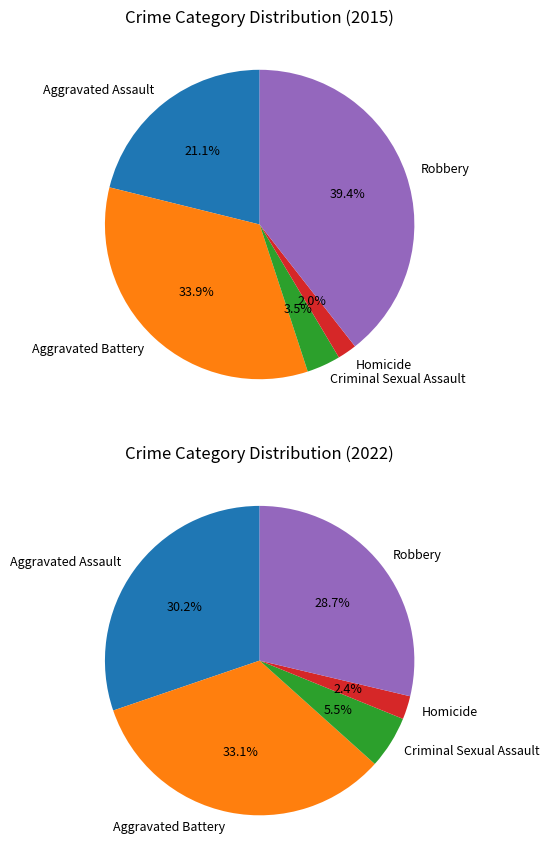

Between Aggravated Battery and Robbery, which is larger?

Robbery